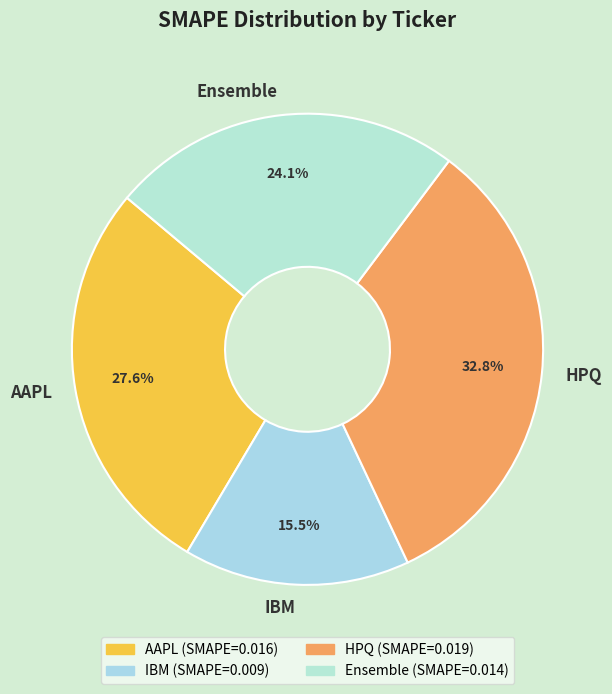

Count the number of slices in the pie.

4